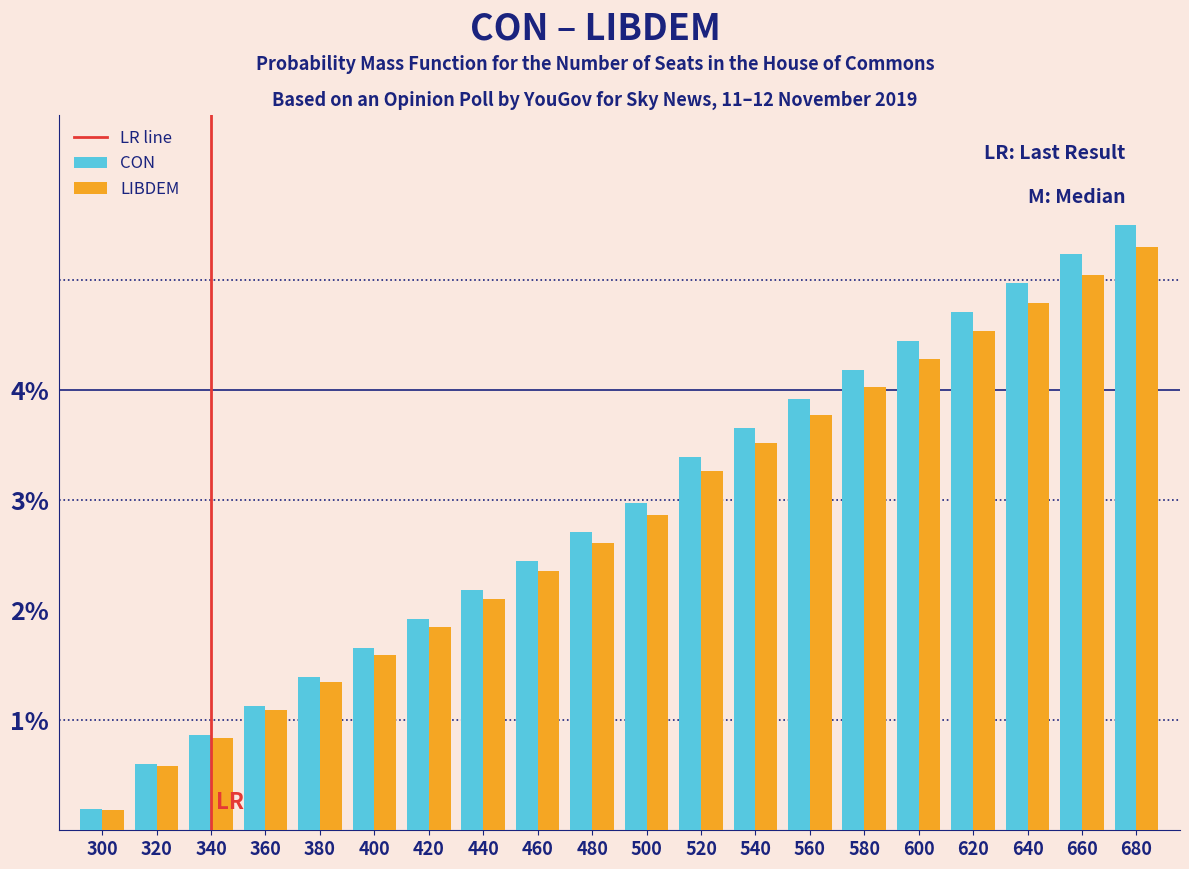

At how many categories does at least one series exceed 2?

13